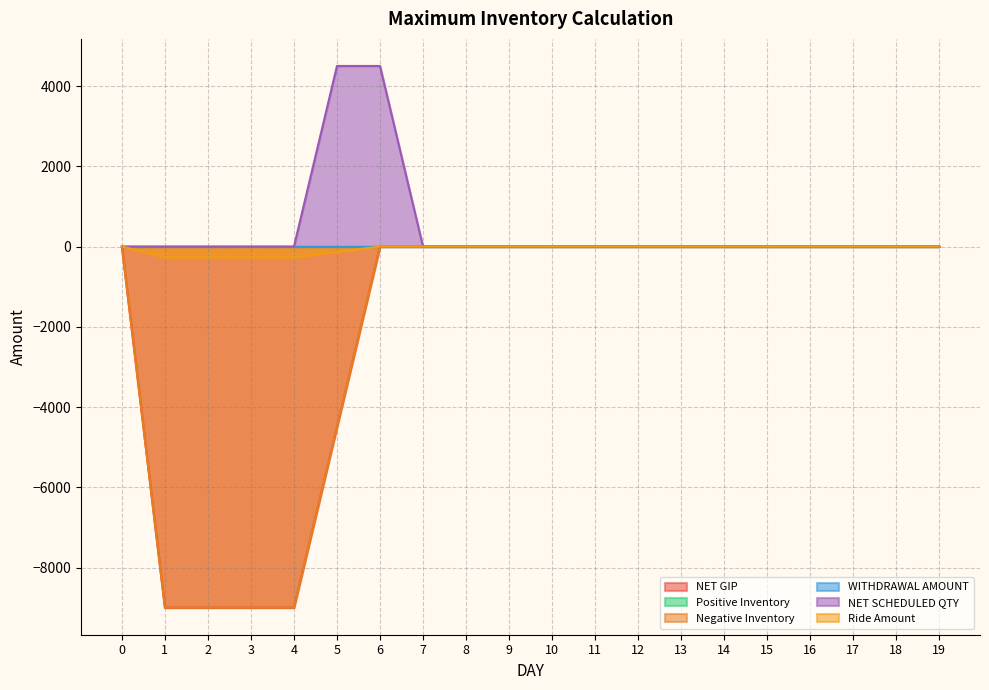

What value does the Ride Amount series have at 2?

-270